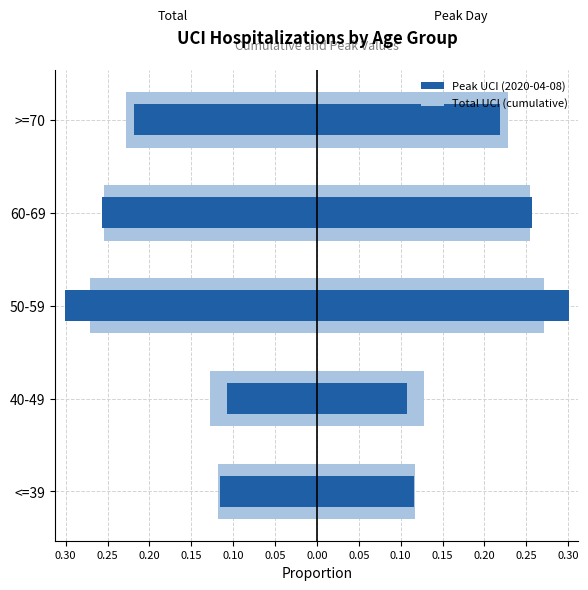

Which series has the largest total across all categories?

Total (normalized)